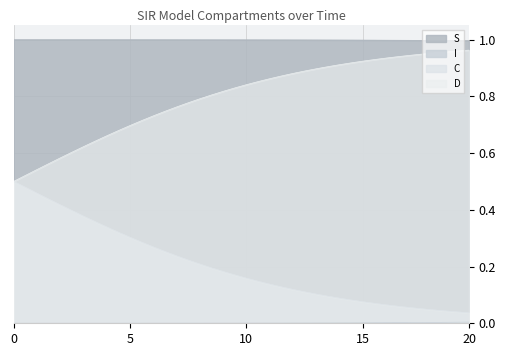

What is the sum of all S values?

40.0